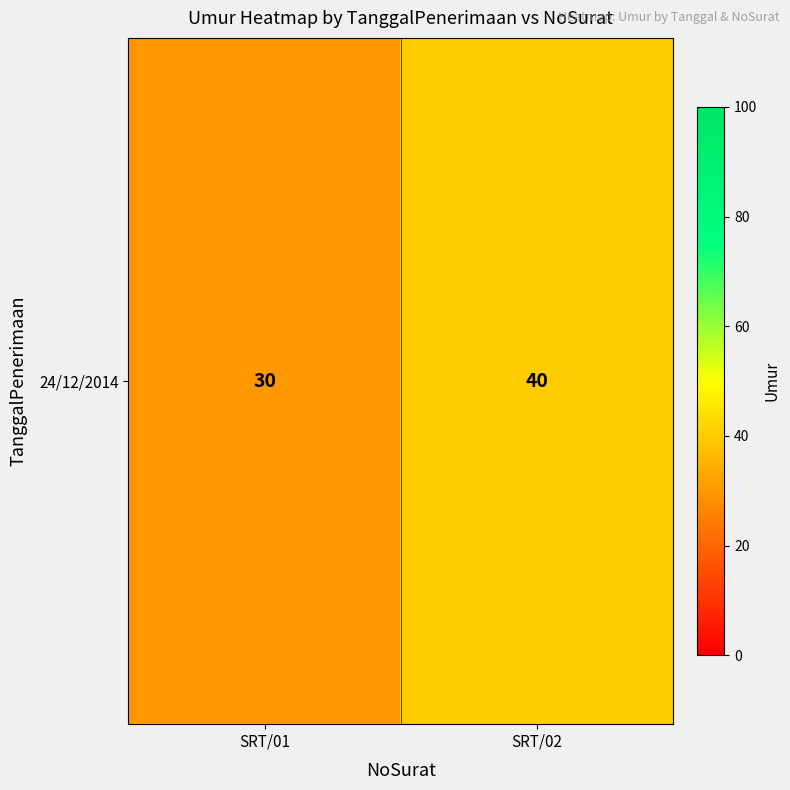

Approximately how many times larger is the value at SRT/01 compared to SRT/02?

0.8